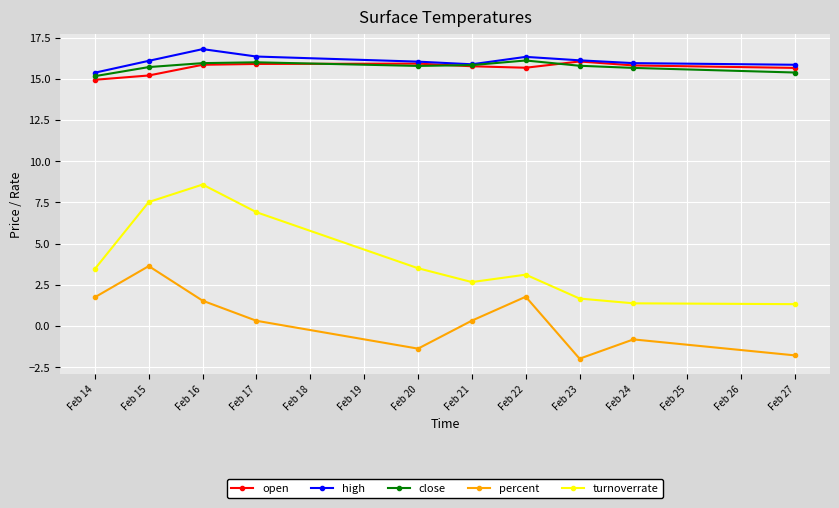

True or false: close and percent cross at least once.

False